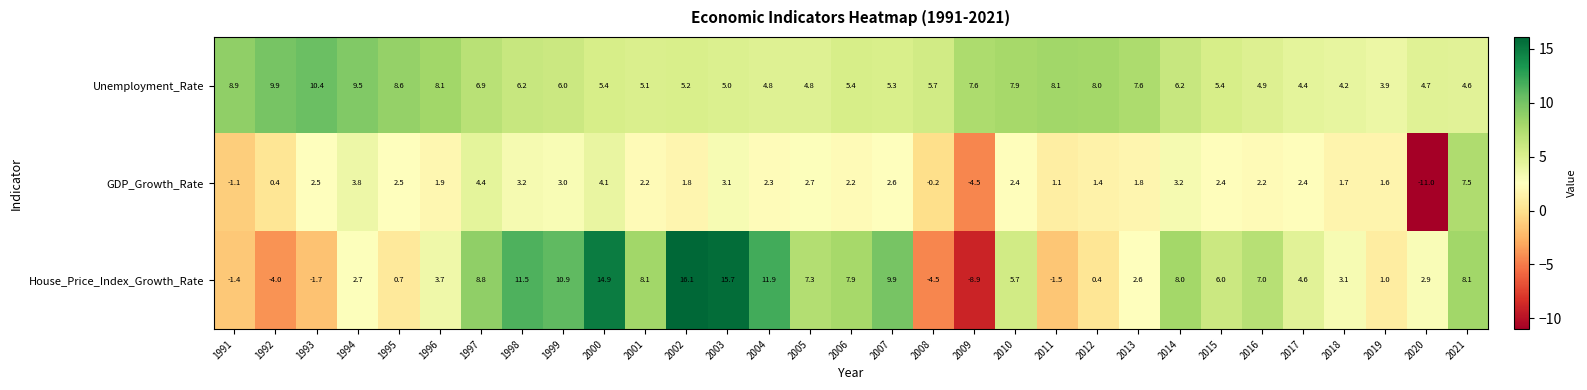

What is the maximum value shown in the chart?

16.1